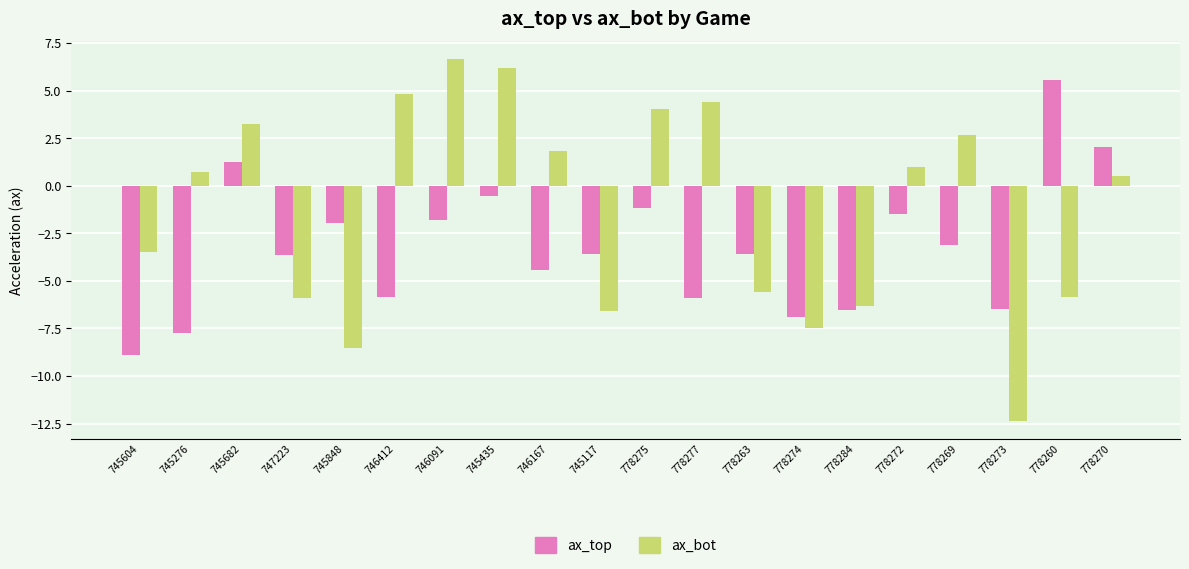

What is the label of the 20th bar from the right?

745604